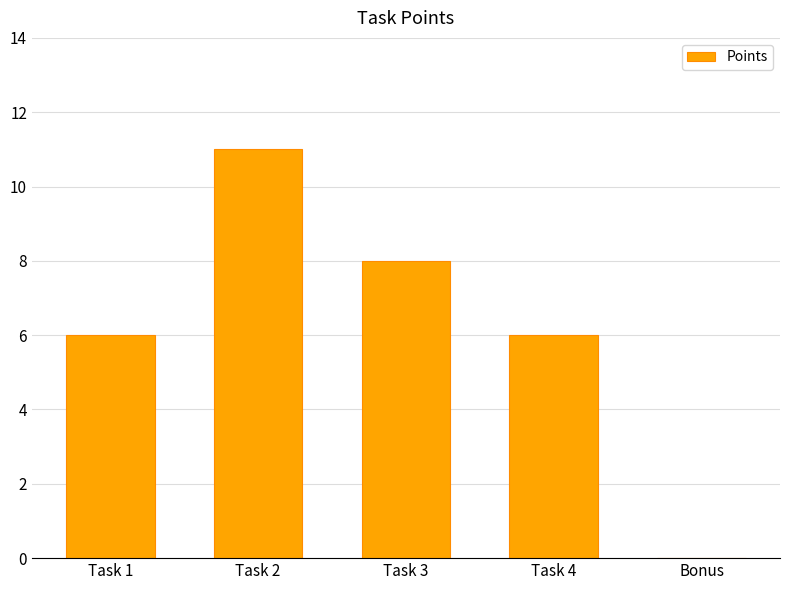

What is the sum of the values at Task 1 and Bonus?

6